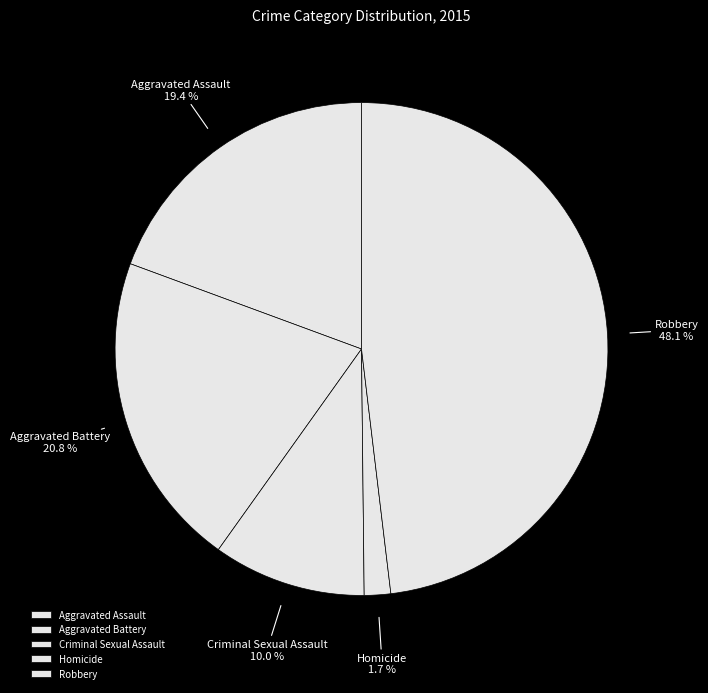

The Aggravated Assault slice represents 19% of the pie. True or false?

True